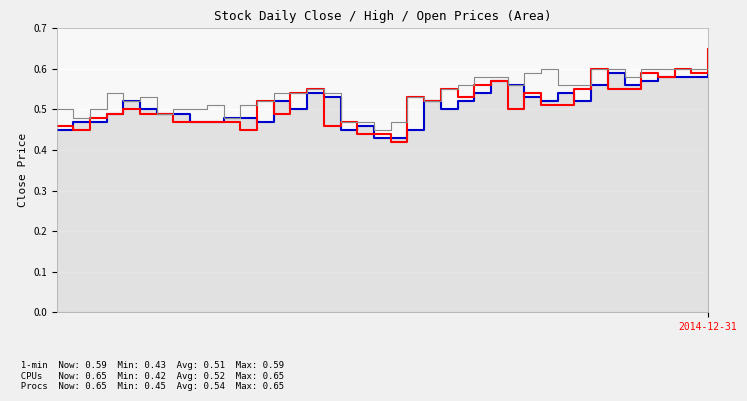

What is the difference between the maximum and minimum values in the CPUs series?

0.2